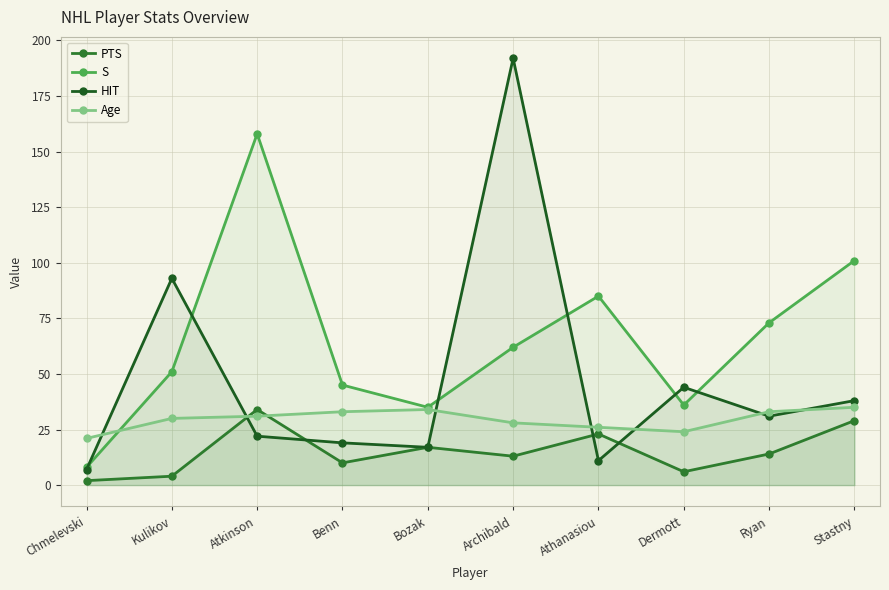

True or false: Age has a value of 50 at Bozak.

False